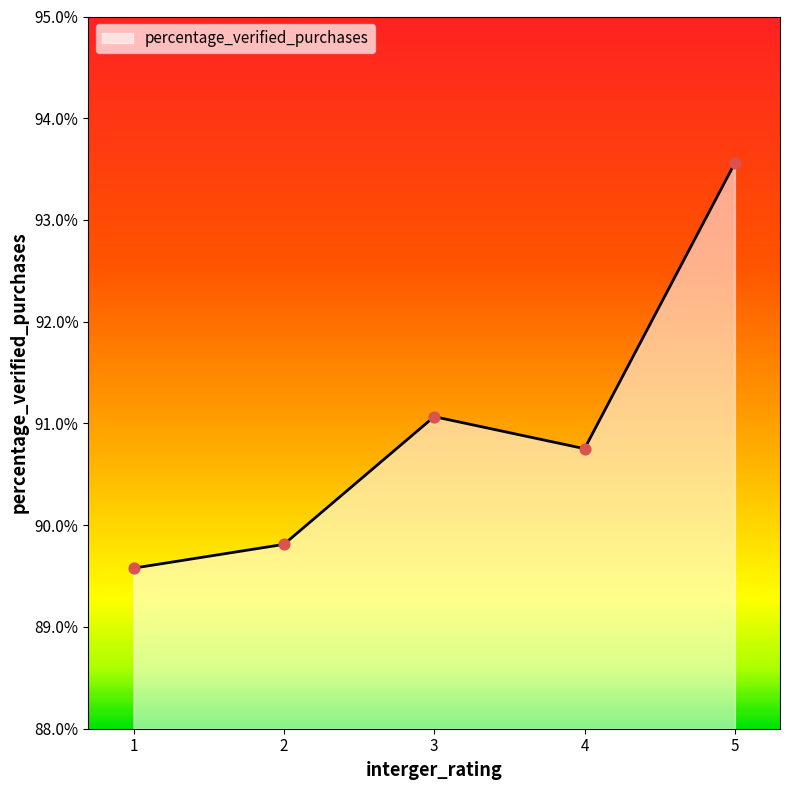

Does the chart have visible grid lines?

No